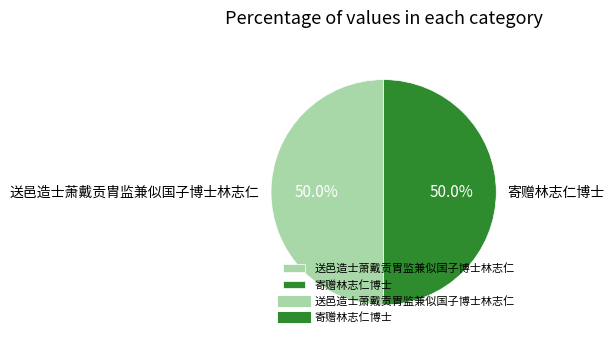

What percentage is NOT represented by 寄赠林志仁博士?

50.0%